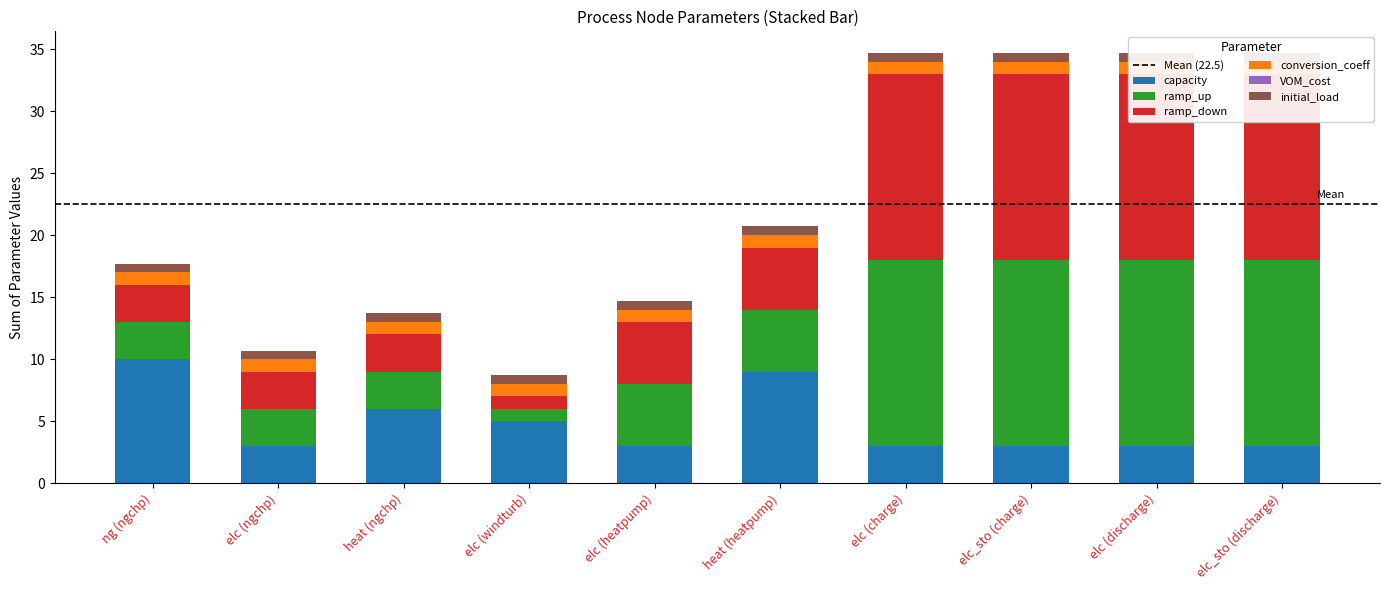

What is the sum of the ramp_up values at elc (discharge) and elc_sto (discharge)?

30